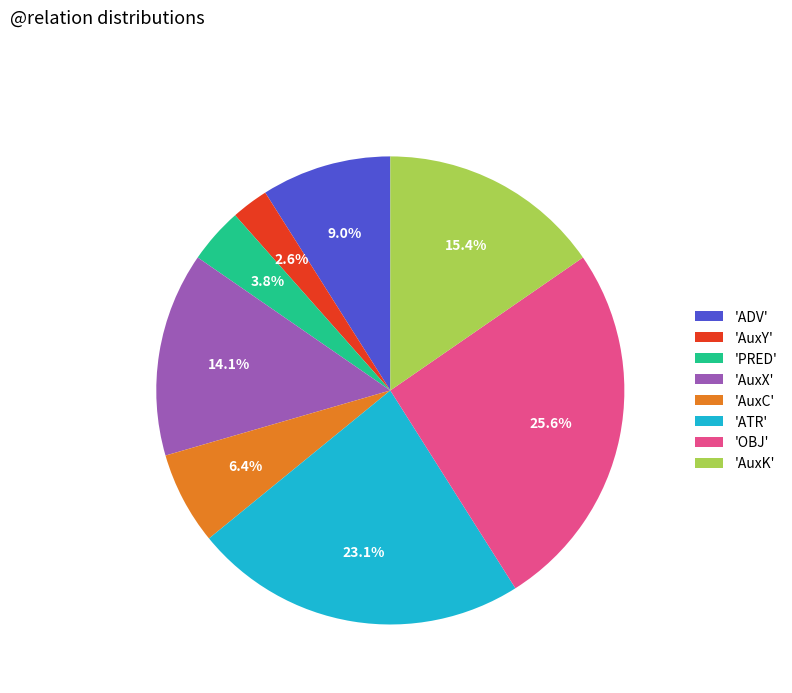

Approximately how many times larger is the value at 'AuxX' compared to 'AuxC'?

2.2